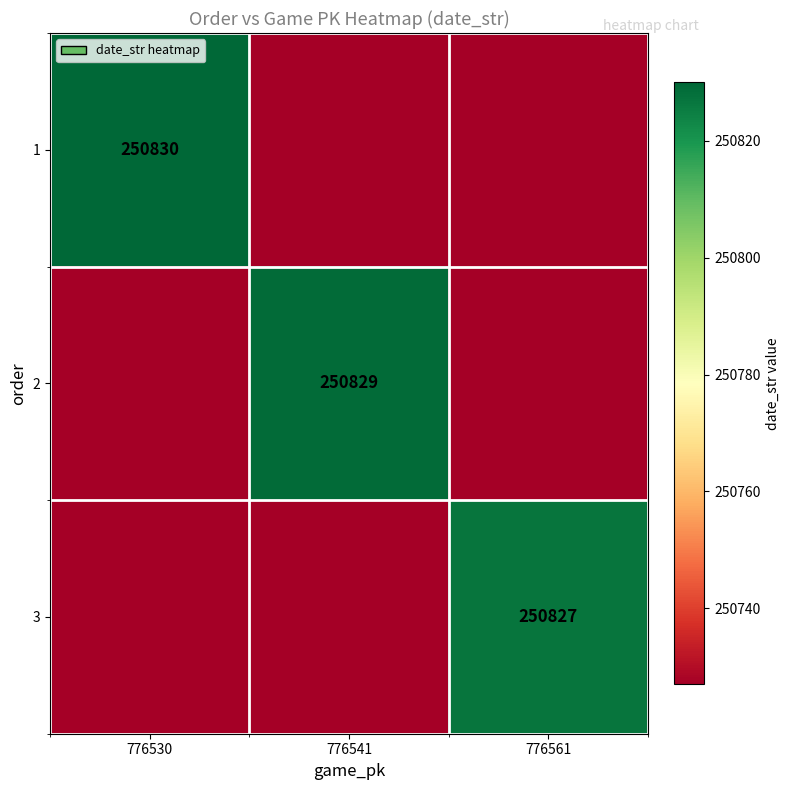

Which category has the highest value across all series?

776530